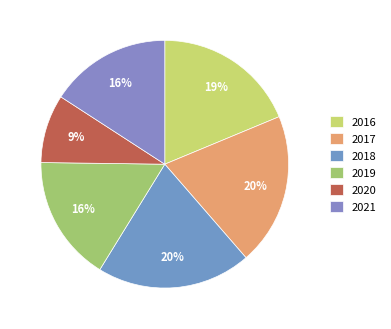

How many segments does this pie chart have?

6